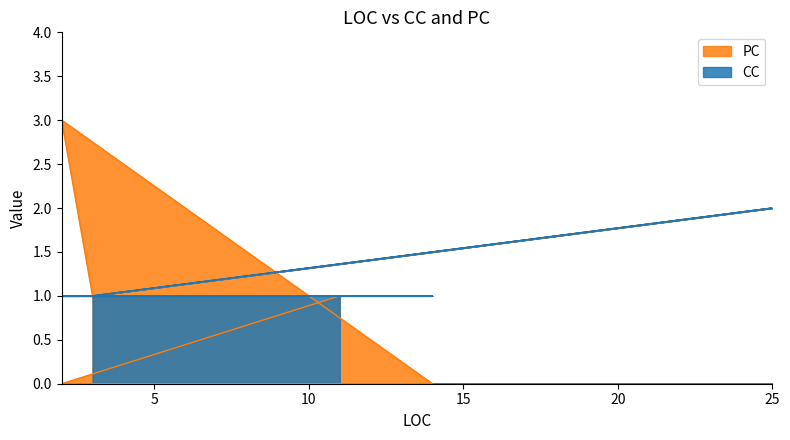

What is the label of the 8th point from the left?

11